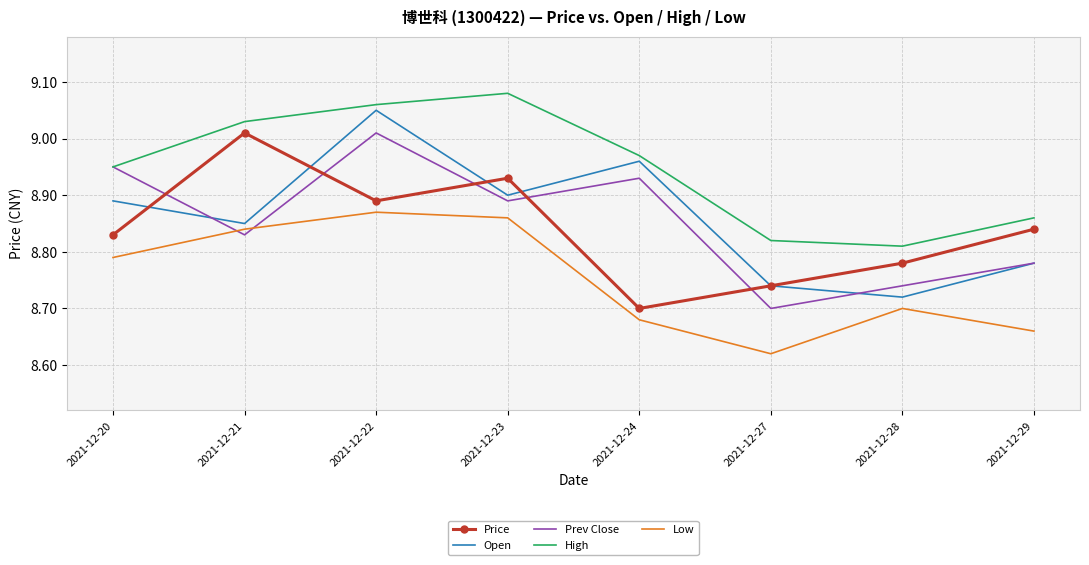

True or false: High has a value of 5.2 at 2021-12-29.

False